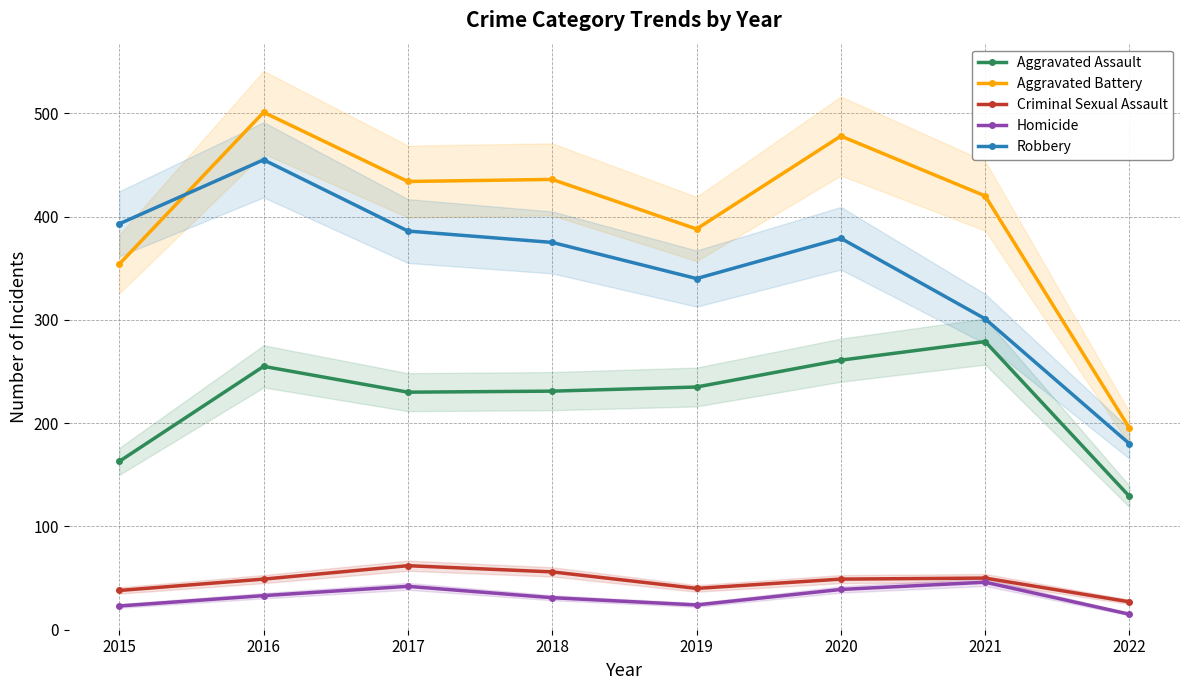

What is the difference between the second highest and minimum values in the Criminal Sexual Assault series?

29